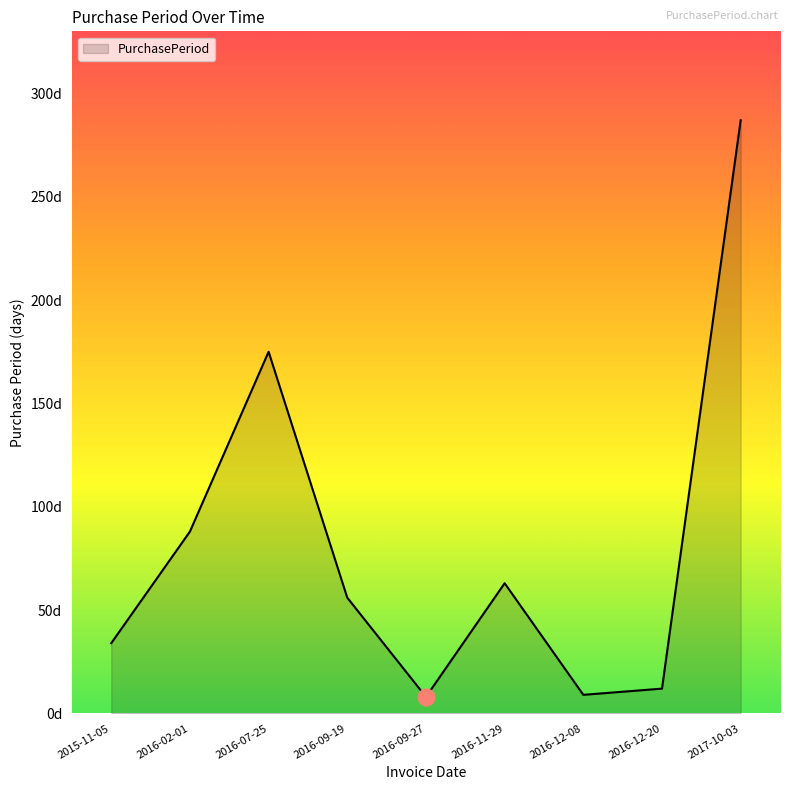

Between 2016-09-27 and 2016-07-25, which is larger?

2016-07-25